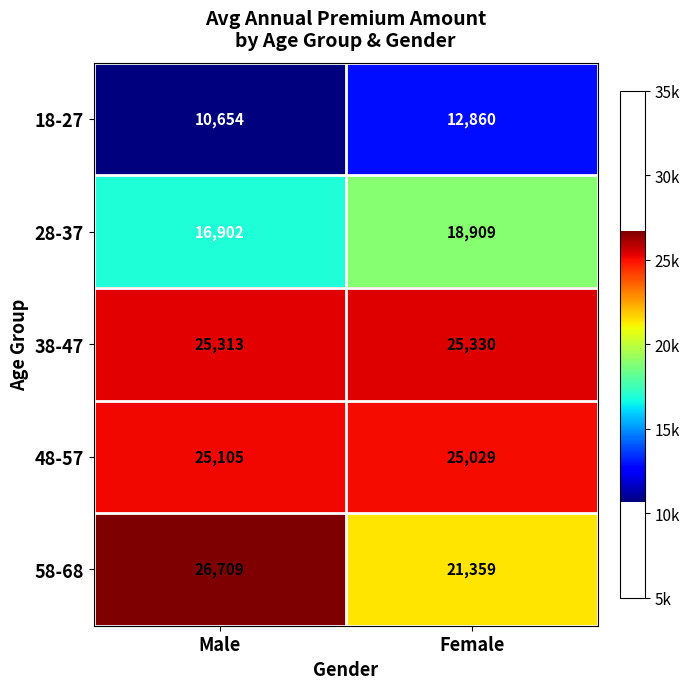

What is the approximate value of 48-57 at Female?

25029